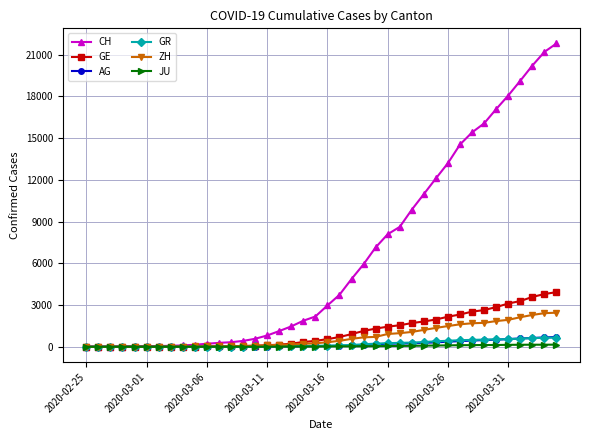

What is the greatest value displayed?

21804